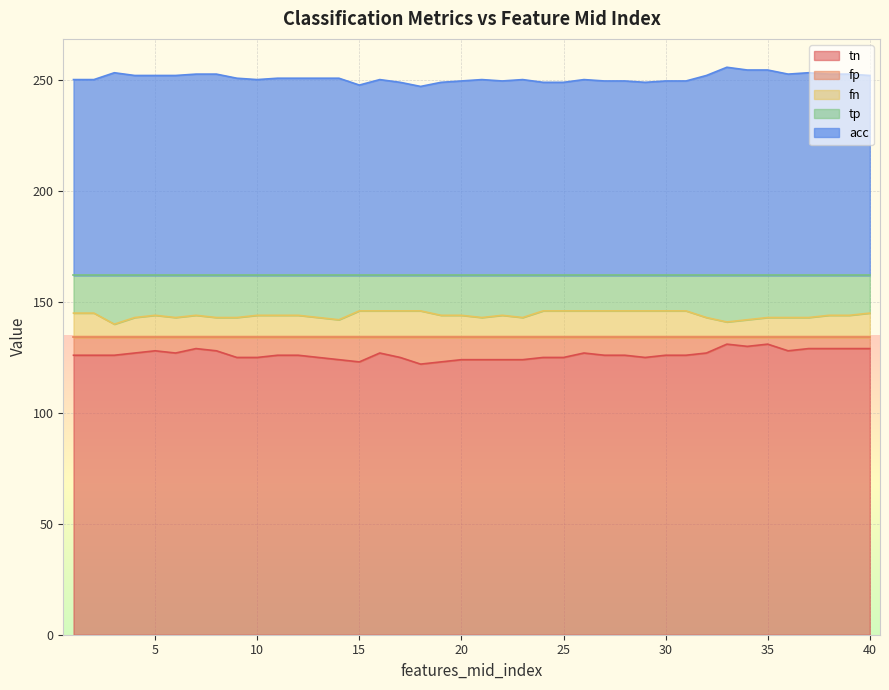

Which category has the lowest value in the acc series?

18